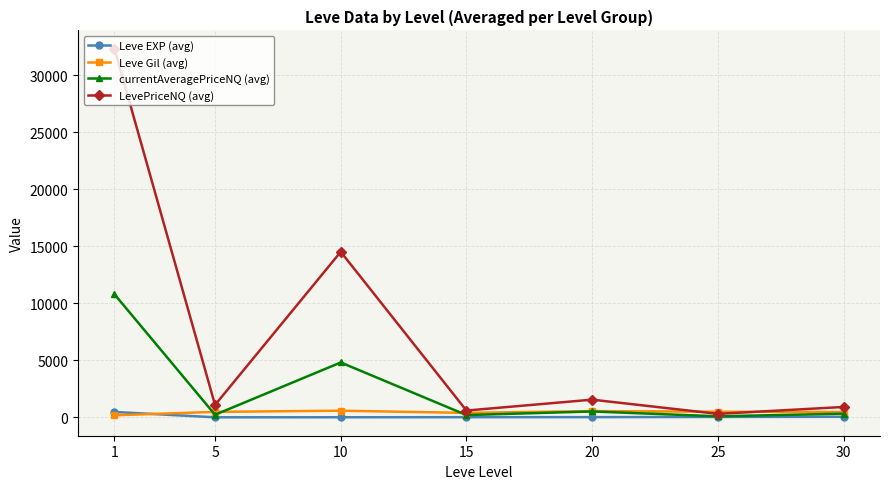

Between which two adjacent categories do Leve EXP (avg) and Leve Gil (avg) first intersect?

1 and 5